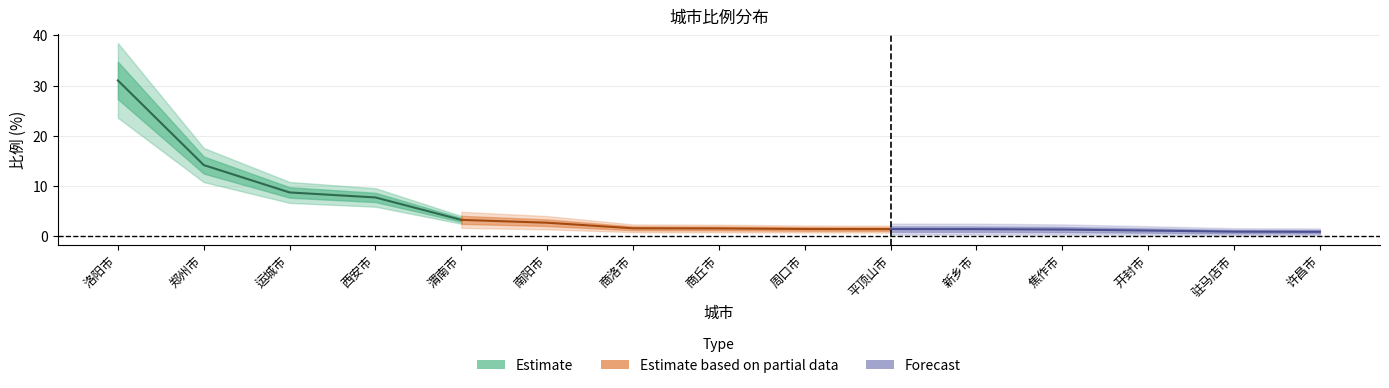

Where is the data nearest to the value 15?

郑州市